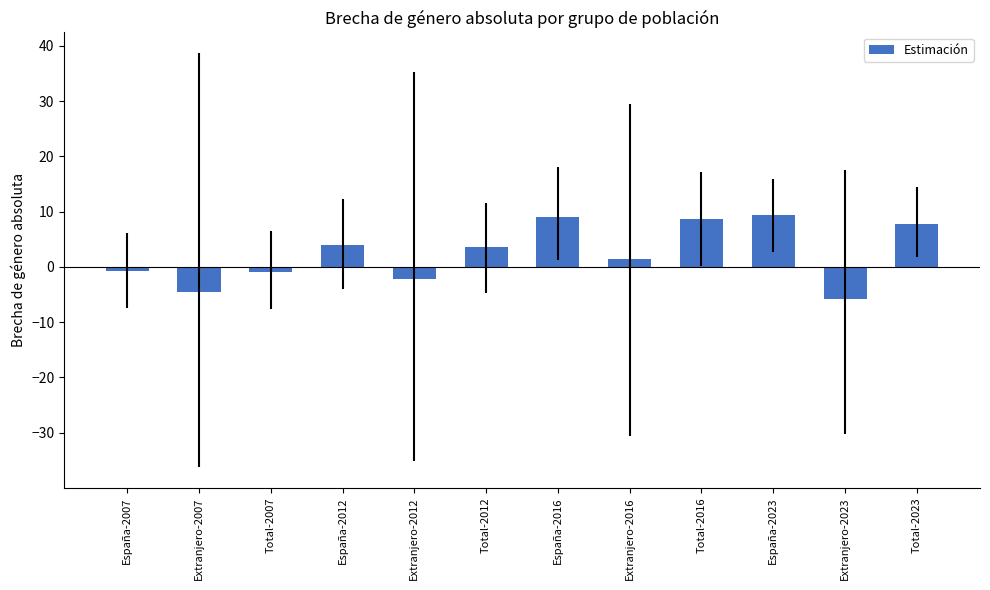

The value at España-2016 is 4.4. True or false?

False